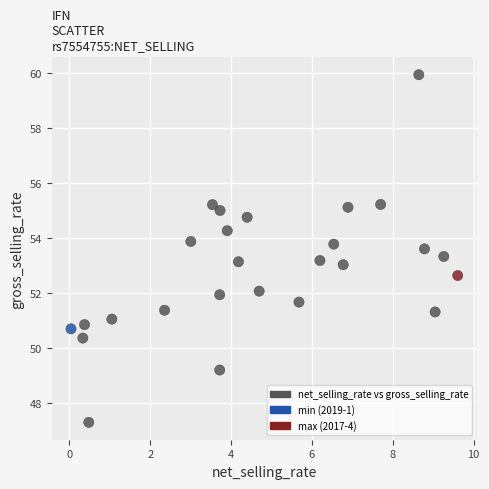

What is the range of Y values (max minus min)?

12.6